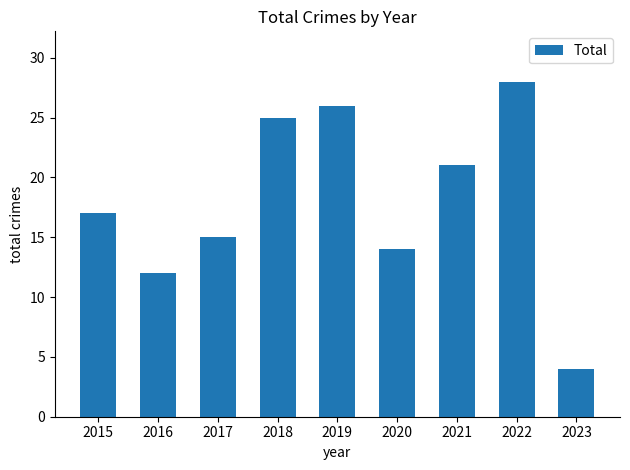

What is the greatest value displayed?

28